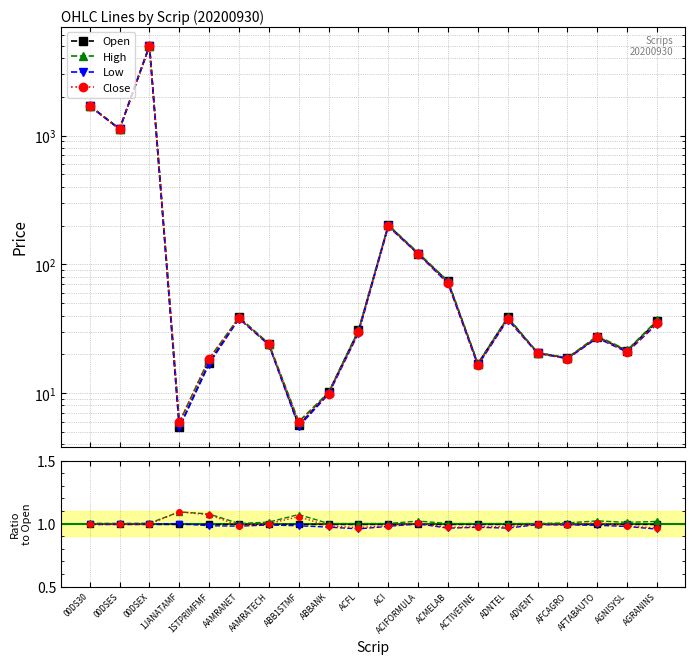

Which has a higher value, ABB1STMF or ACIFORMULA?

ABB1STMF